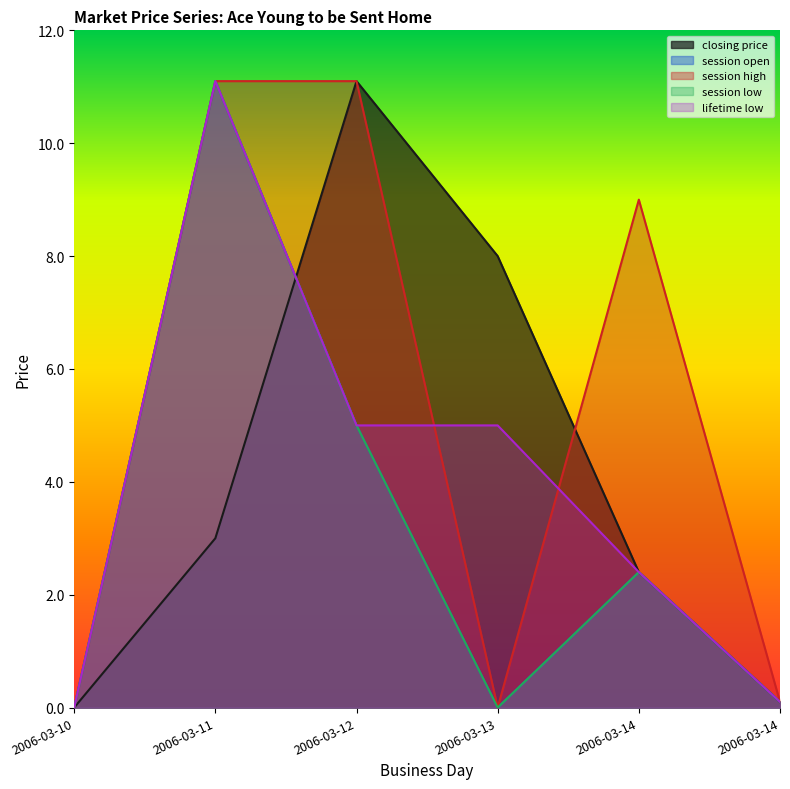

True or false: closing price and session open intersect in this chart.

True